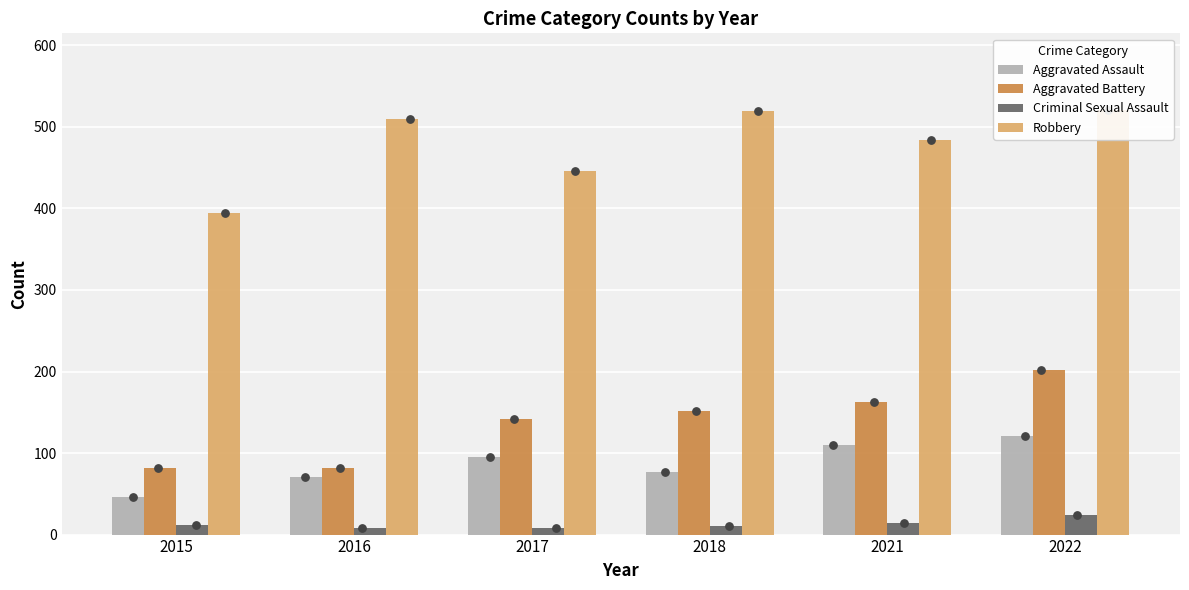

Which series reaches the maximum Y coordinate?

Robbery